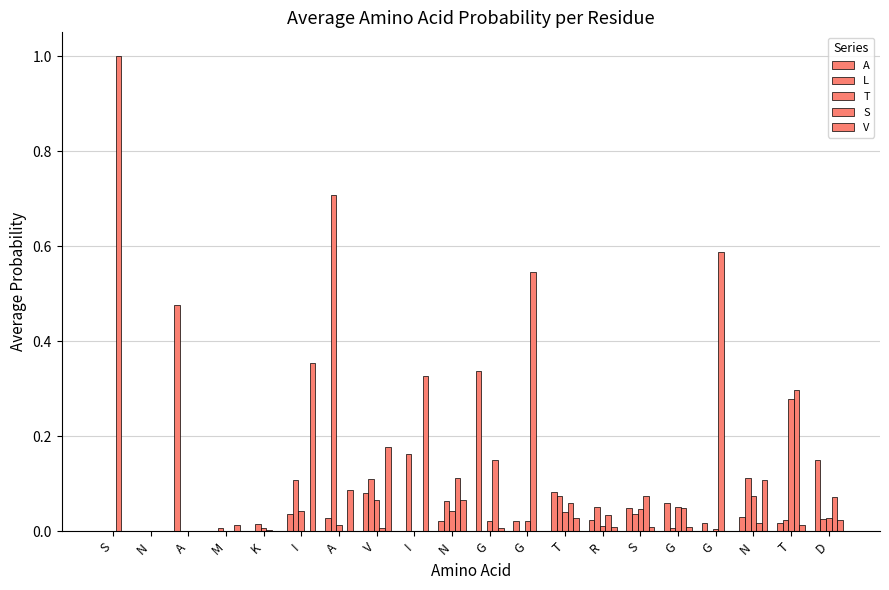

True or false: V has a value of -0.2 at S.

False